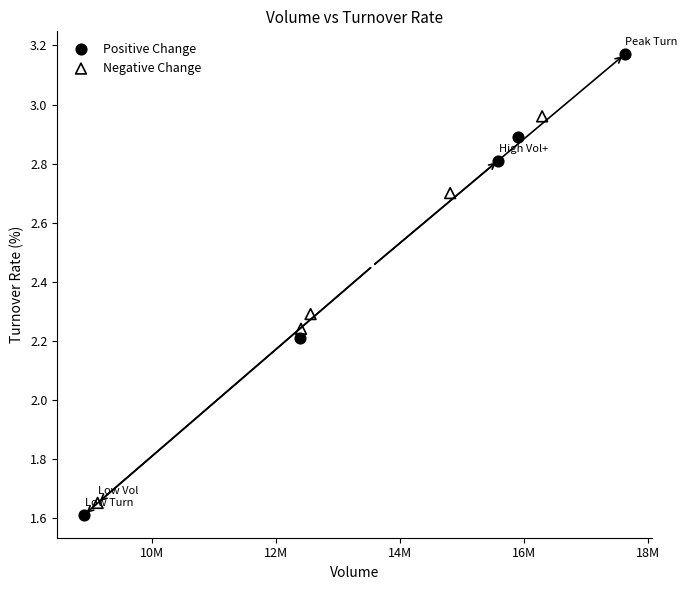

Which series reaches the maximum Y coordinate?

Positive Change